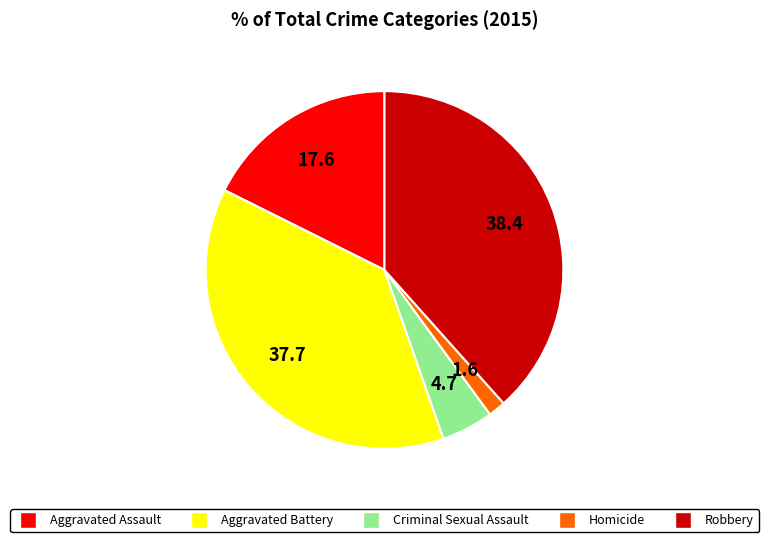

Rank the categories by value from highest to lowest.

Robbery, Aggravated Battery, Aggravated Assault, Criminal Sexual Assault, Homicide